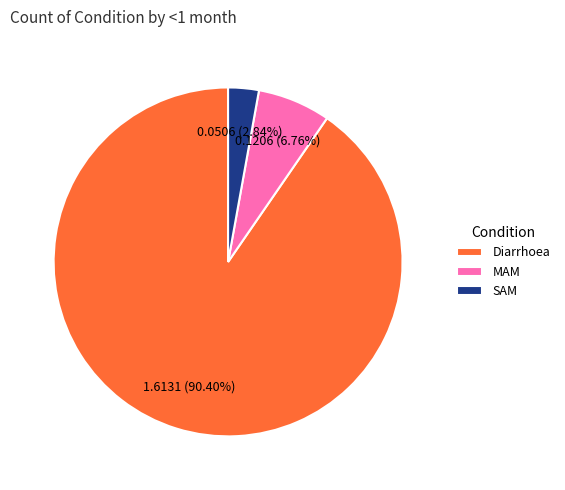

What is the smallest slice in the pie chart?

SAM